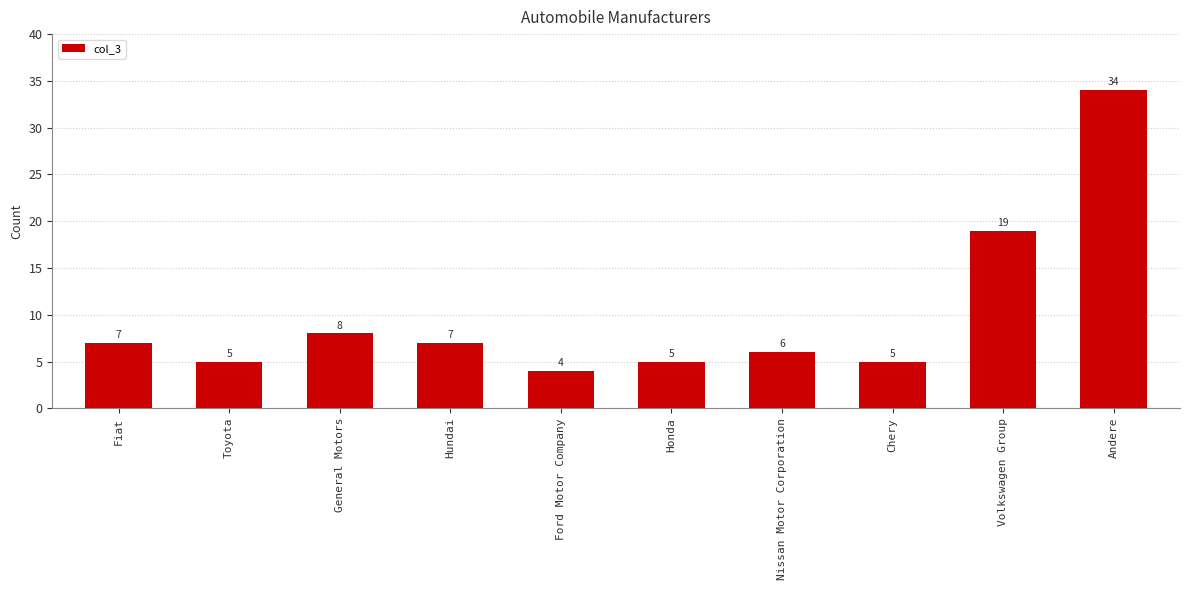

True or false: the data shows 5 at Toyota.

True